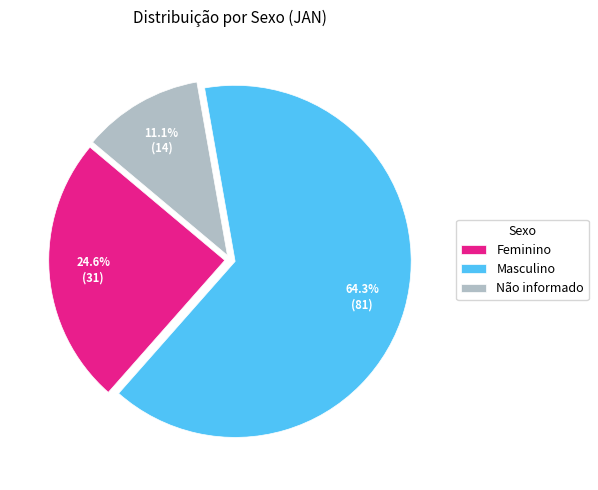

Is it true that Feminino is 11% of the pie?

False